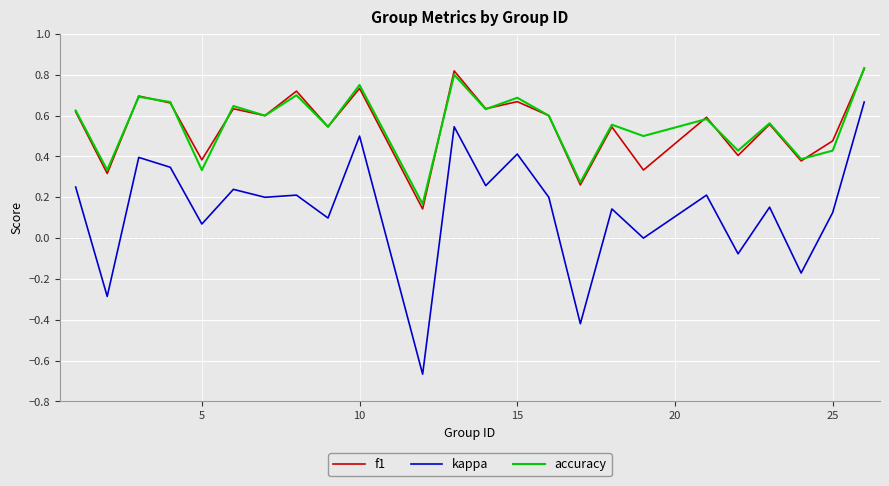

True or false: accuracy and kappa intersect in this chart.

False